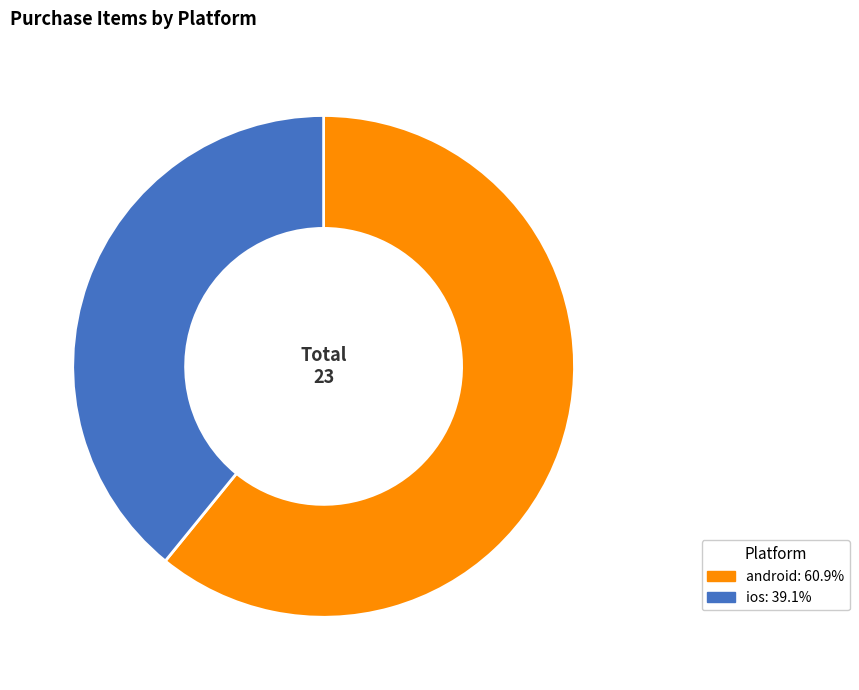

Is it true that ios is 39% of the pie?

True